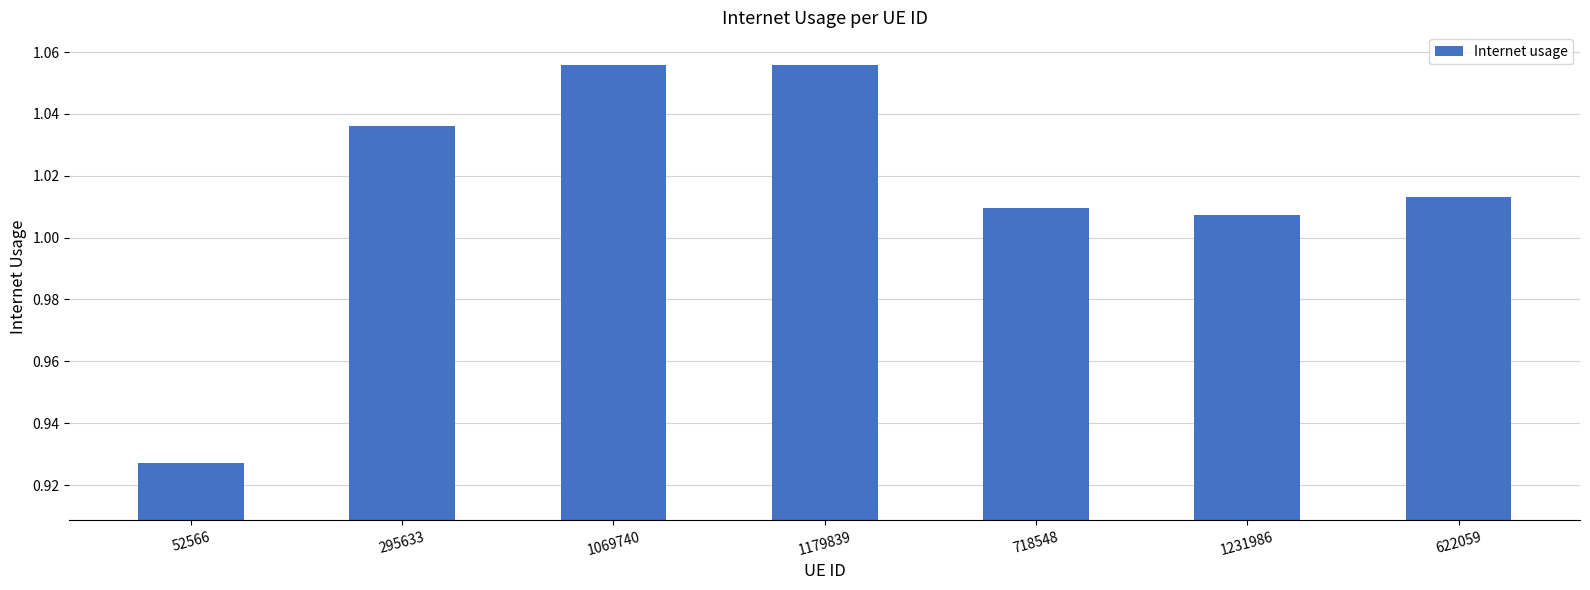

What is the sum of the values at 52566 and 1069740?

2.0